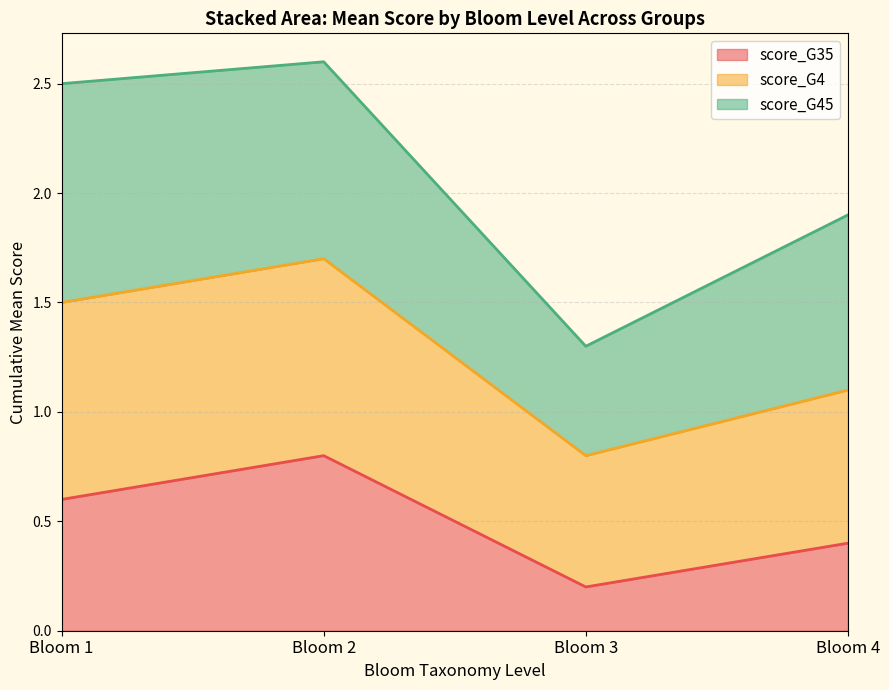

Reading left to right, transcribe the values for score_G35.

0.6	0.8	0.2	0.4